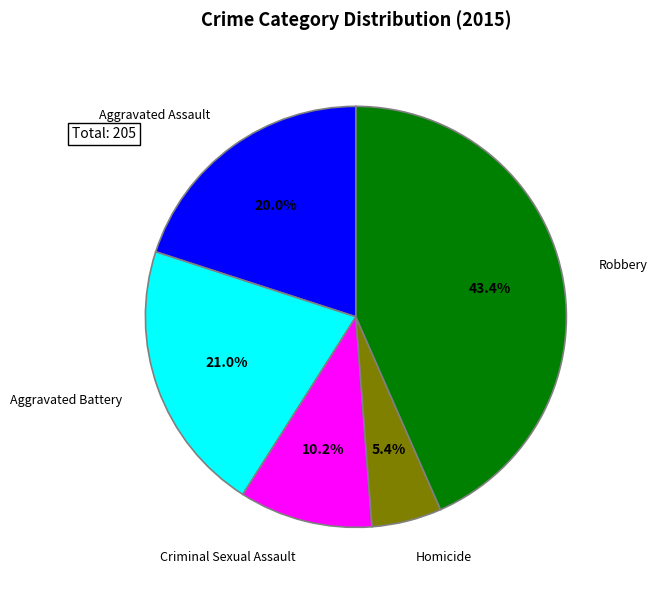

Between Homicide and Aggravated Assault, which is larger?

Aggravated Assault